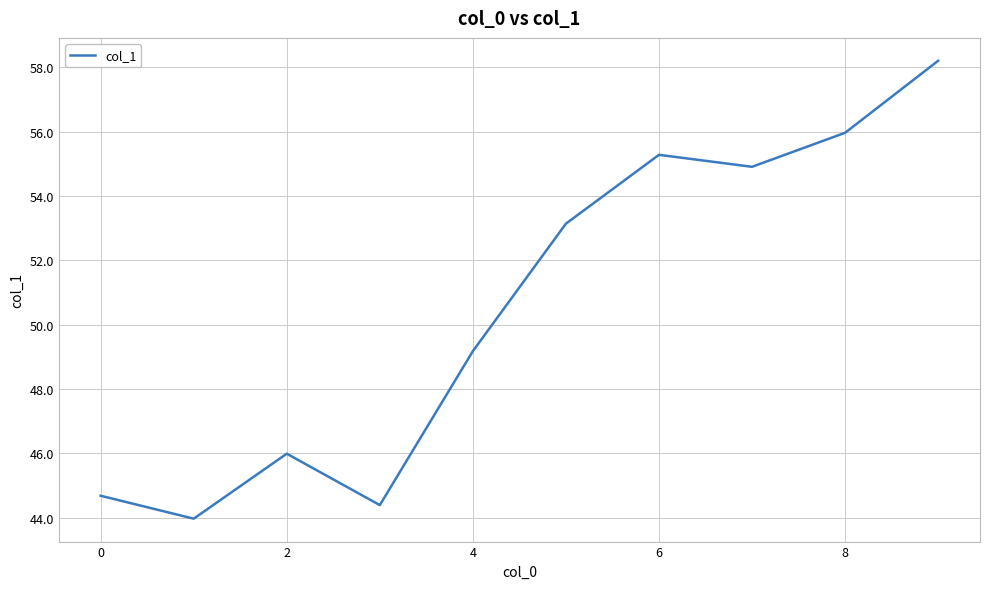

What is the maximum value shown in the chart?

58.2